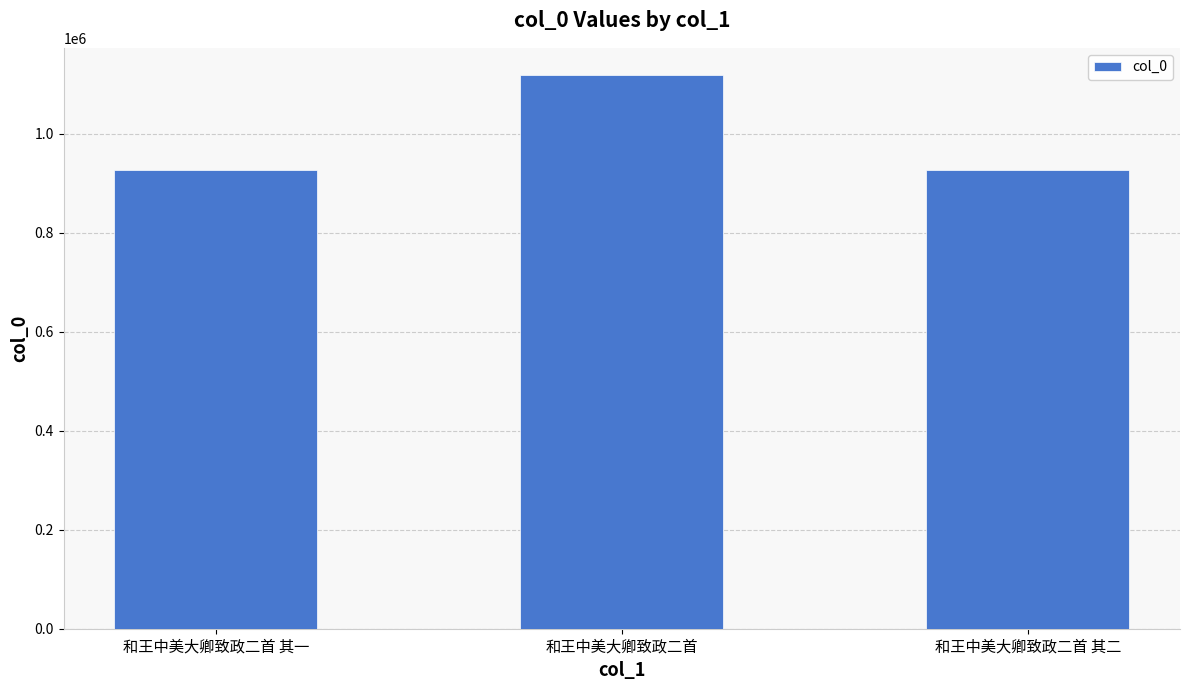

What is the sum of the values at 和王中美大卿致政二首 其一 and 和王中美大卿致政二首 其二?

1854149